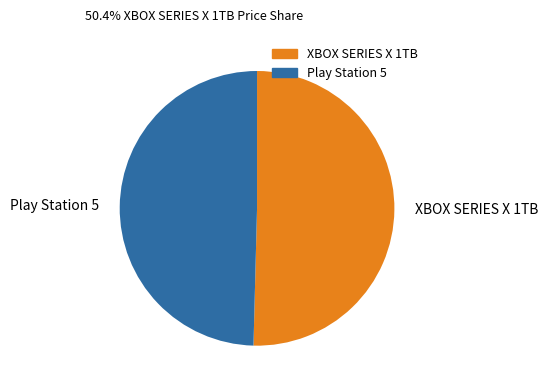

What is the smallest slice in the pie chart?

Play Station 5